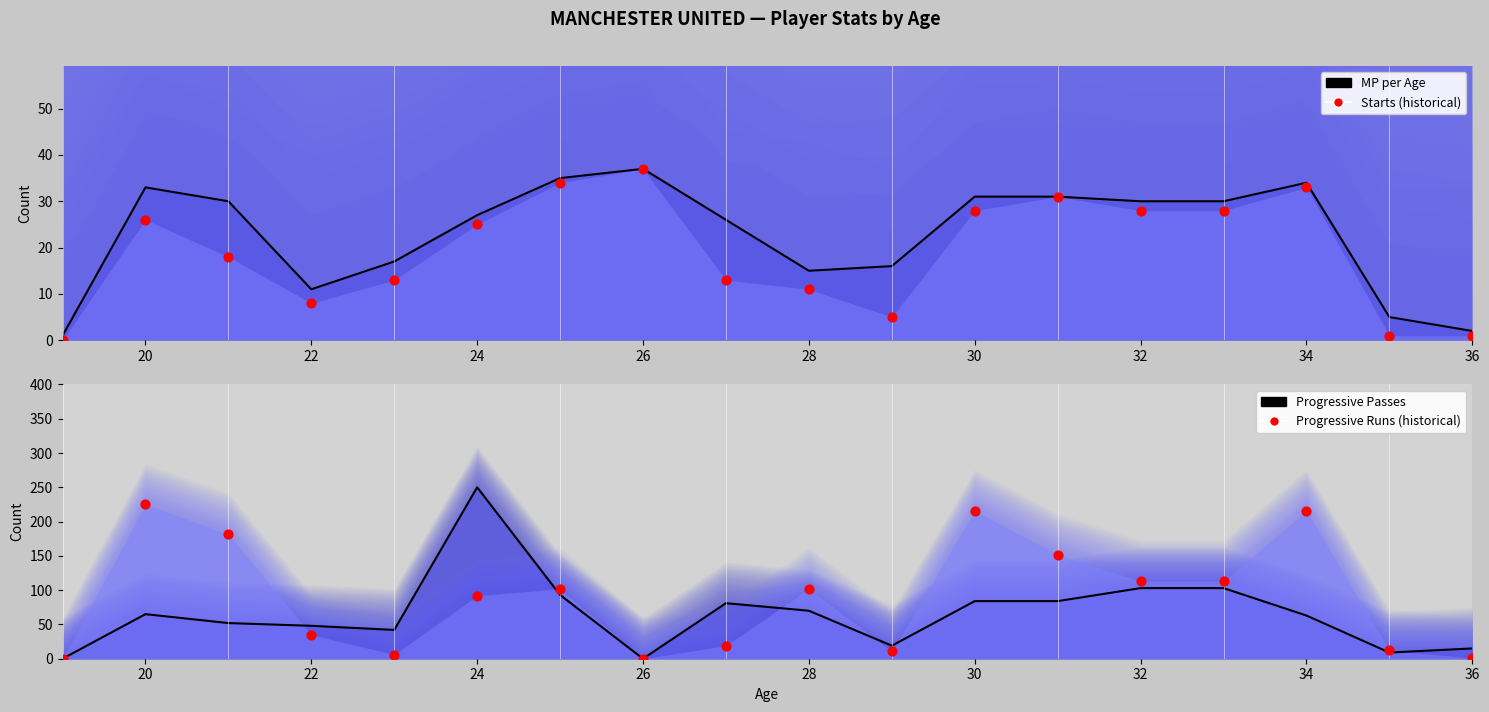

Which series reaches the maximum Y coordinate?

PrgP (line)